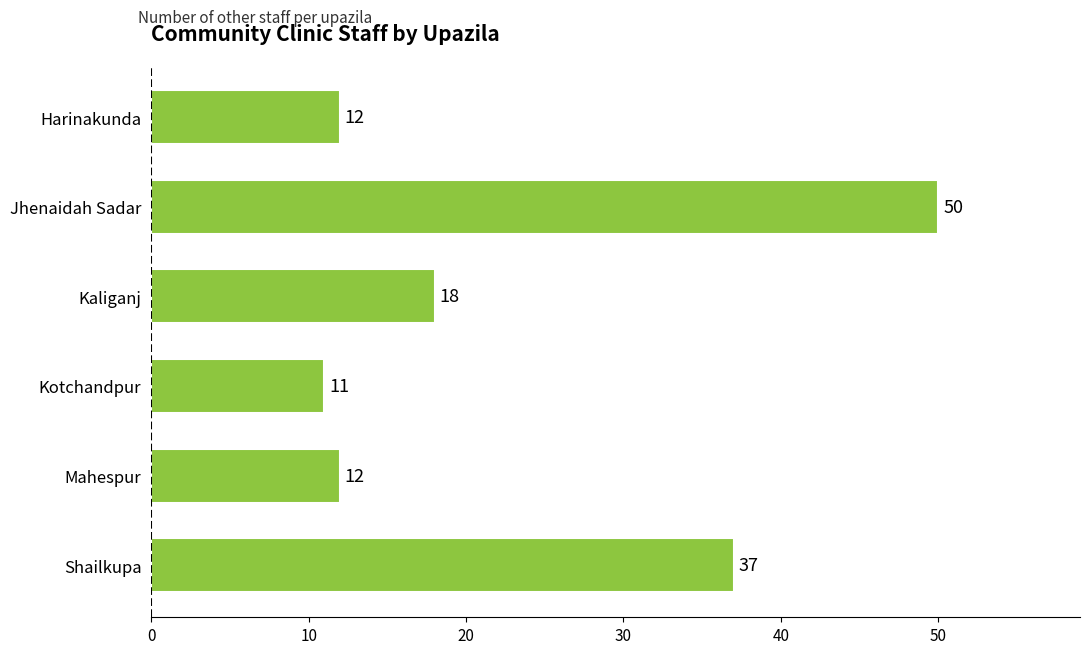

The chart shows a value of 37 at Shailkupa. True or false?

True